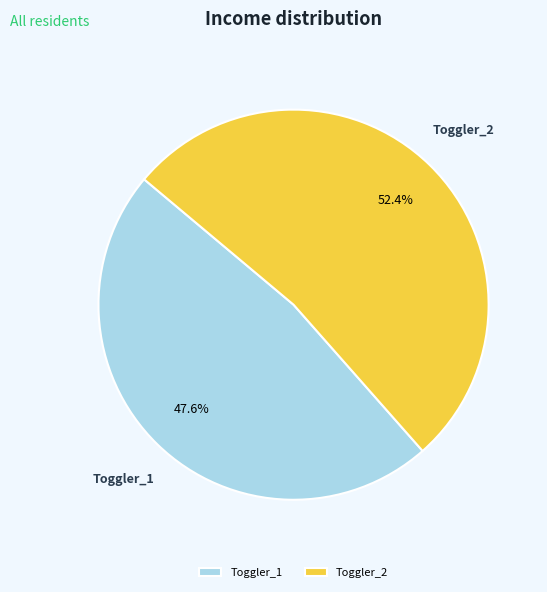

What is the largest slice in the pie chart?

Toggler_2